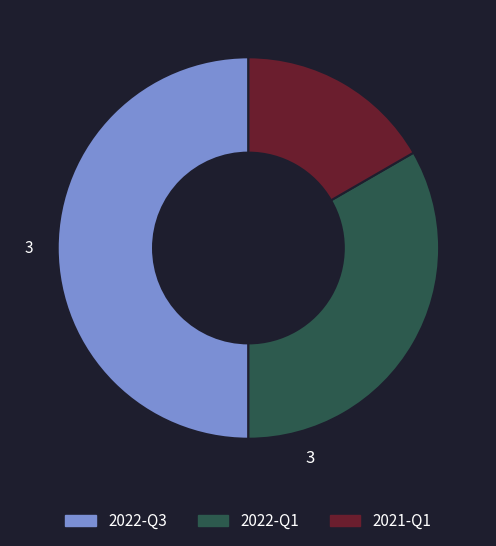

Is the sum of 2022-Q1 and 2022-Q3 greater than half?

Yes